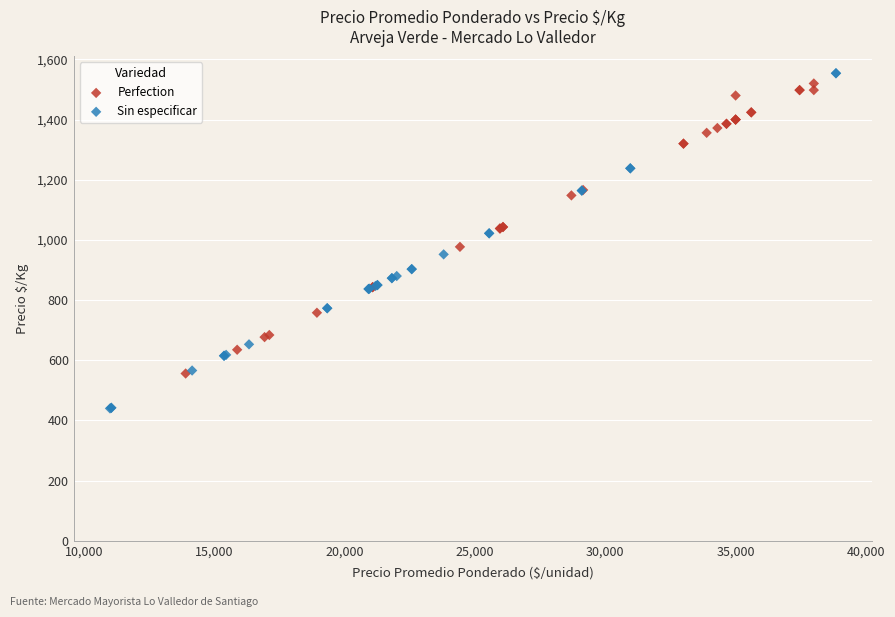

Which series reaches the minimum Y coordinate?

Sin especificar